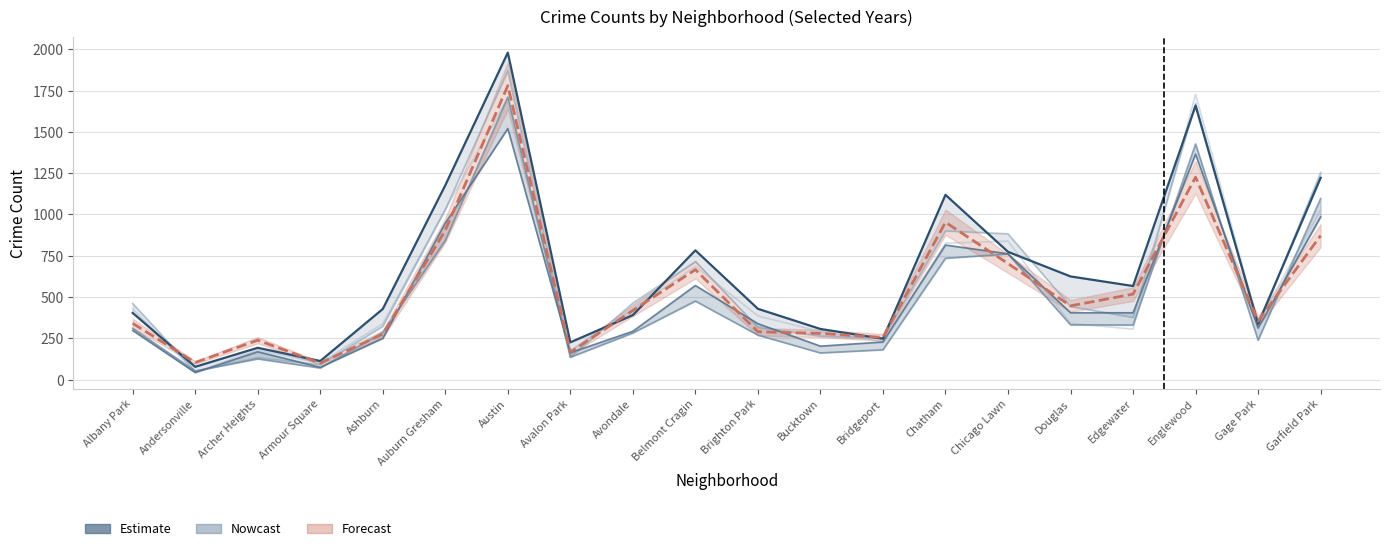

How many lines are shown in the chart?

6